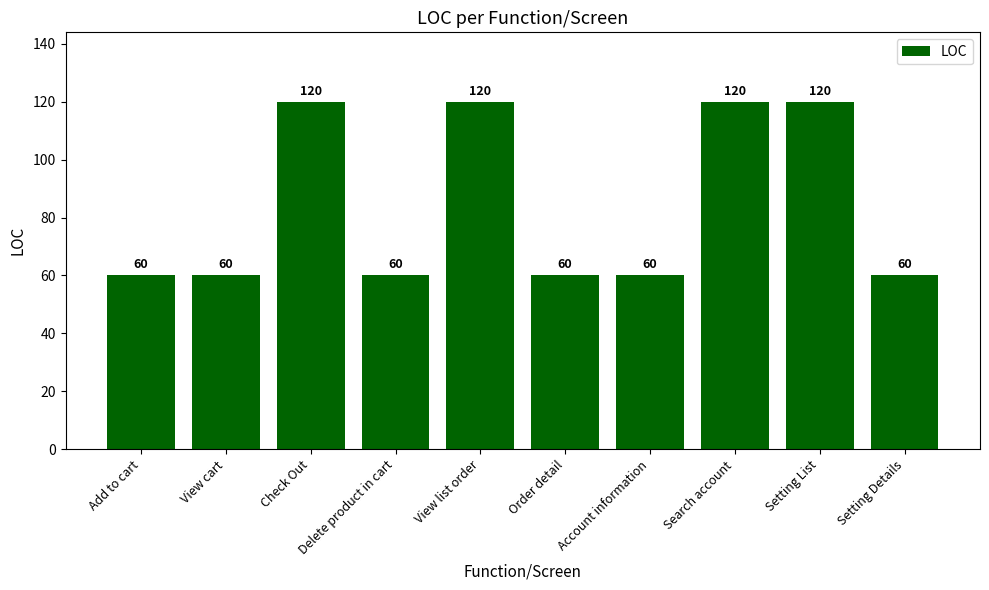

Count the values in the range 60 to 120.

10